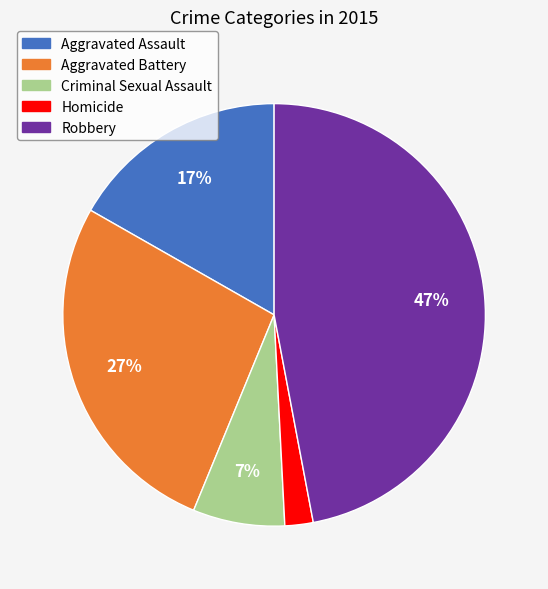

Approximately how many times larger is the value at Aggravated Assault compared to Criminal Sexual Assault?

2.4